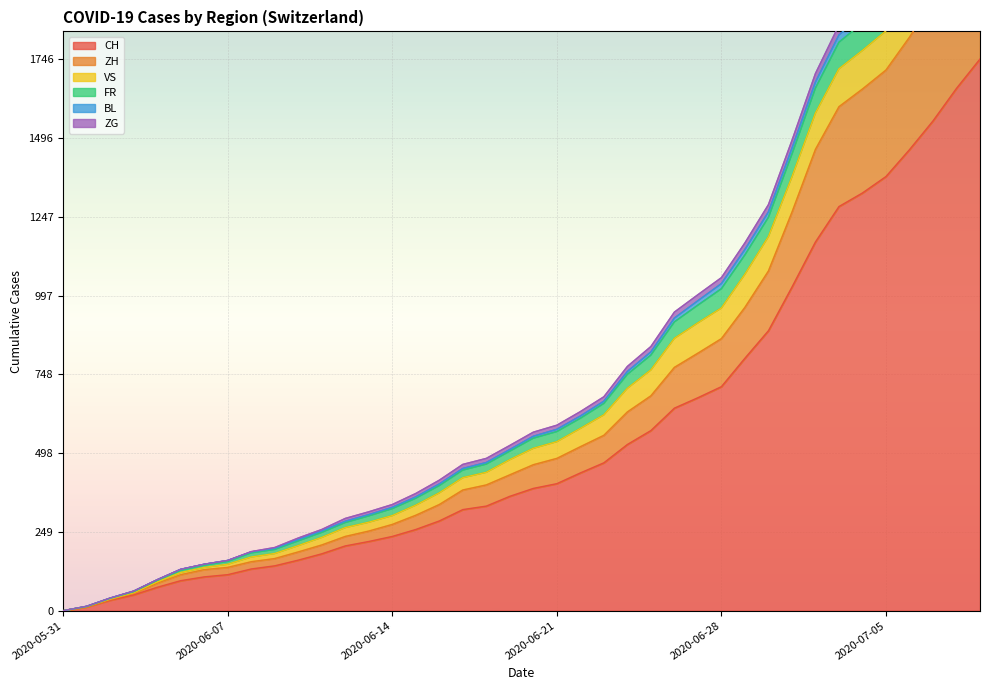

What is the maximum value for CH?

1746